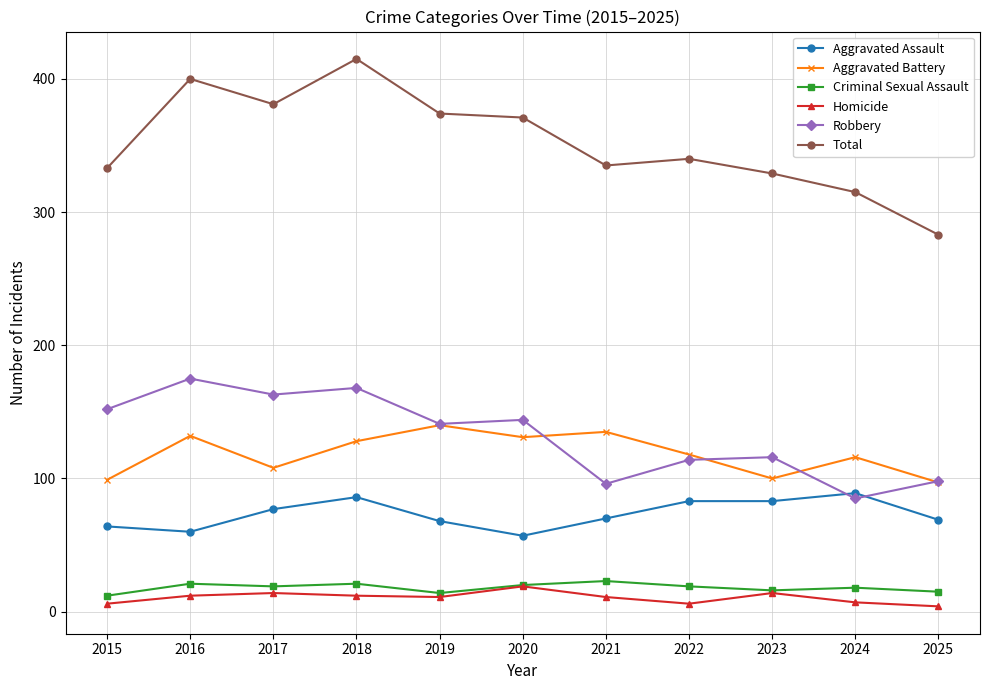

What is the sum of all Aggravated Assault values?

806